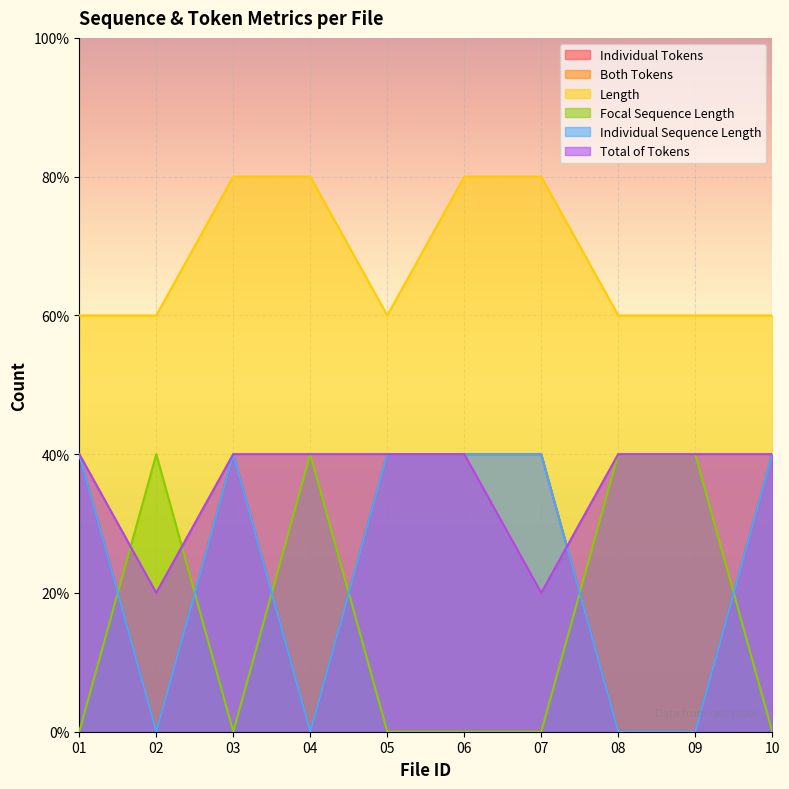

What is the sum of all Focal Sequence Length values?

8